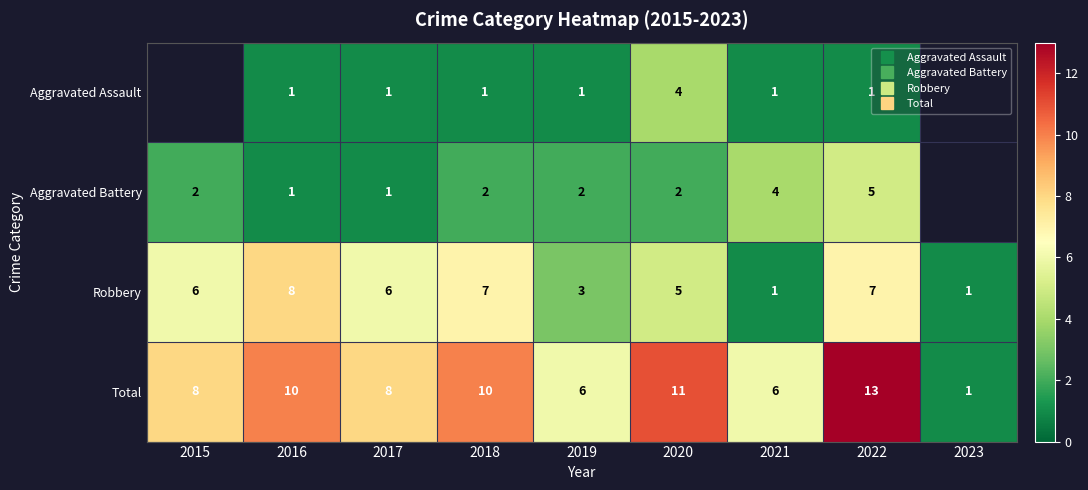

Count the number of data series in this chart.

4